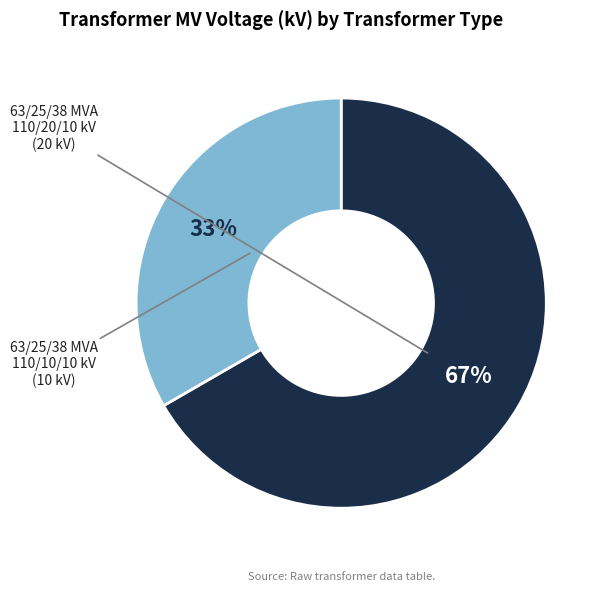

To the nearest percent, what is the average slice percentage?

50%